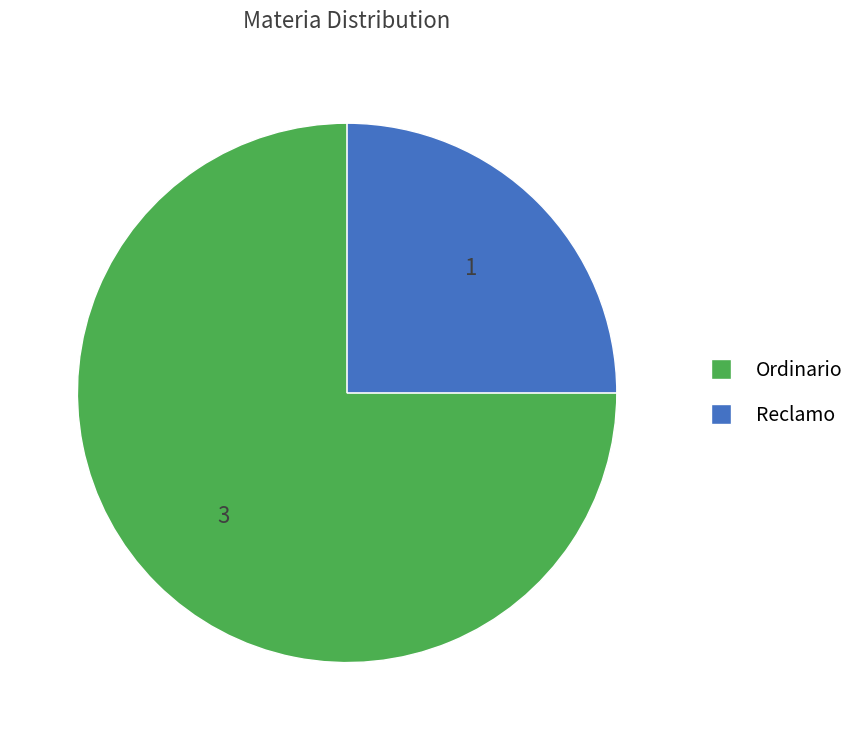

Which has a higher value, Ordinario or Reclamo?

Ordinario